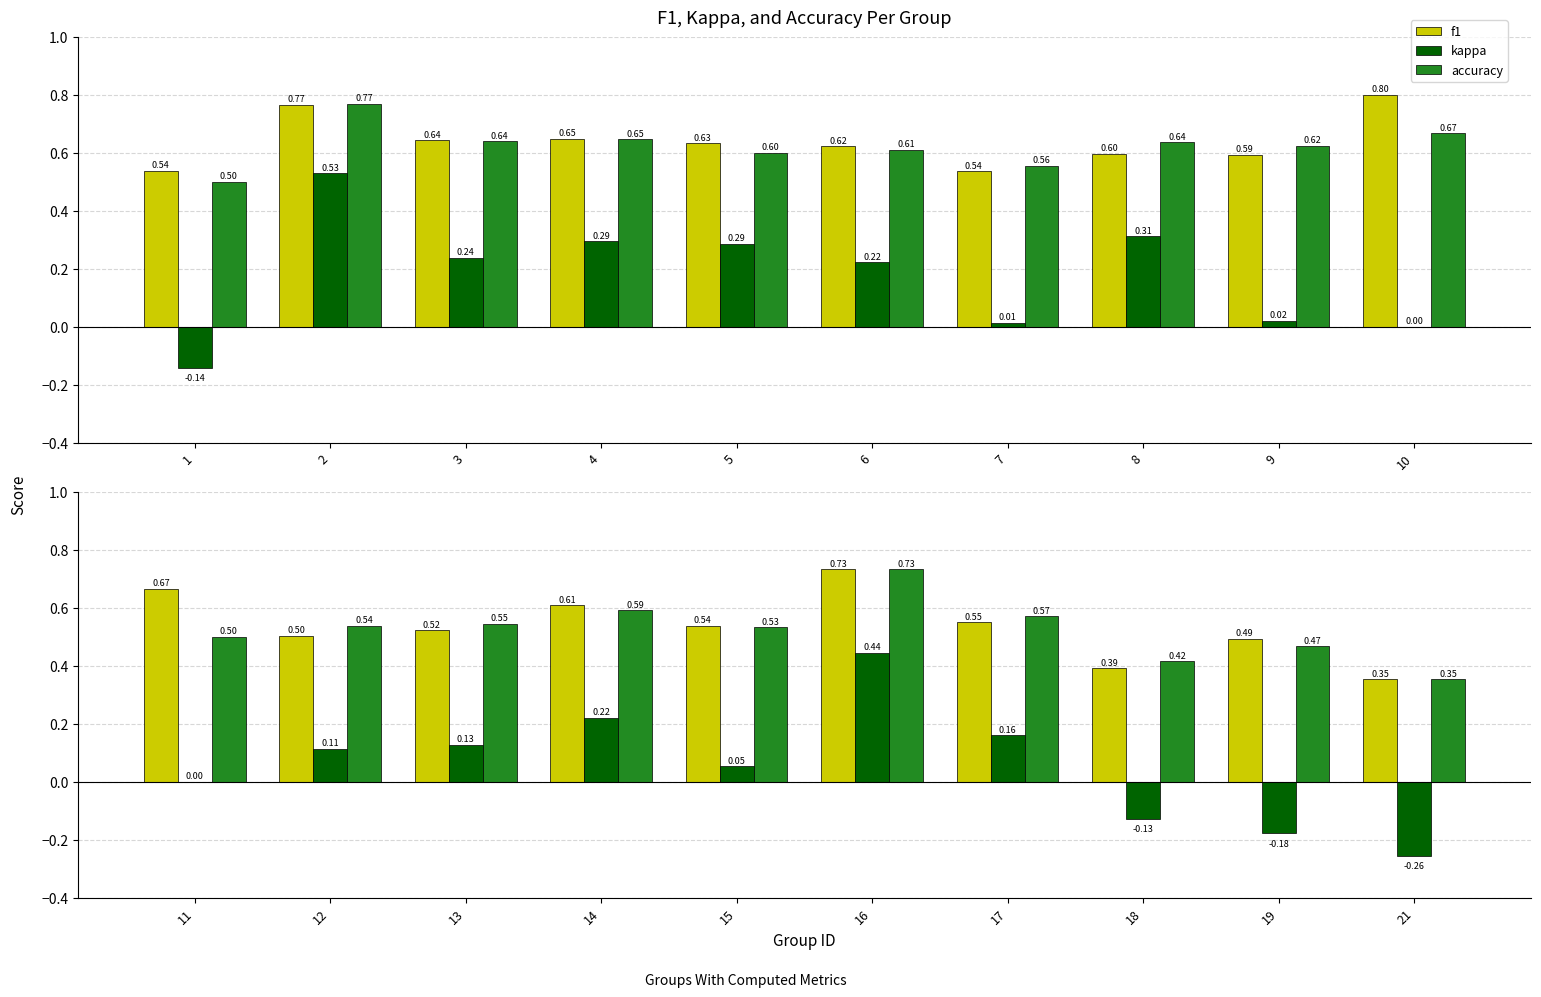

What is the minimum value for accuracy?

0.4